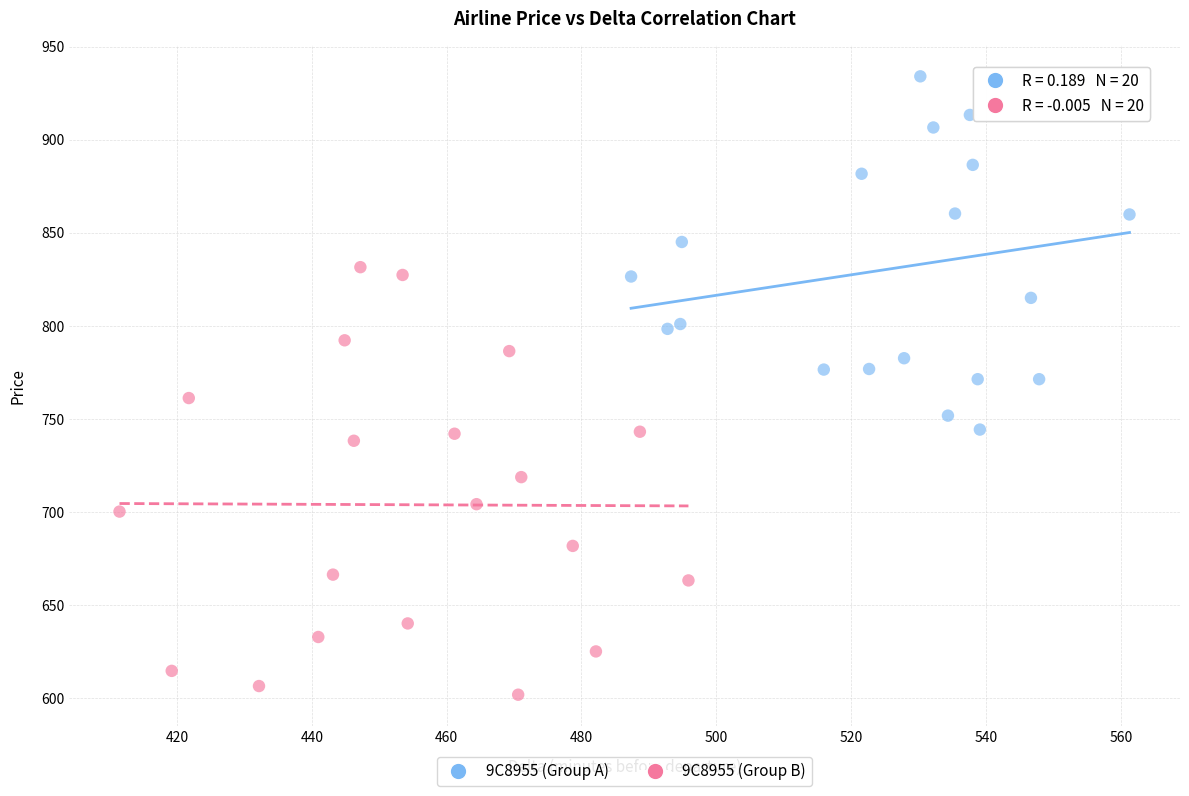

What are all the series names shown in the legend?

9C8955 (Group A), 9C8955 (Group B)